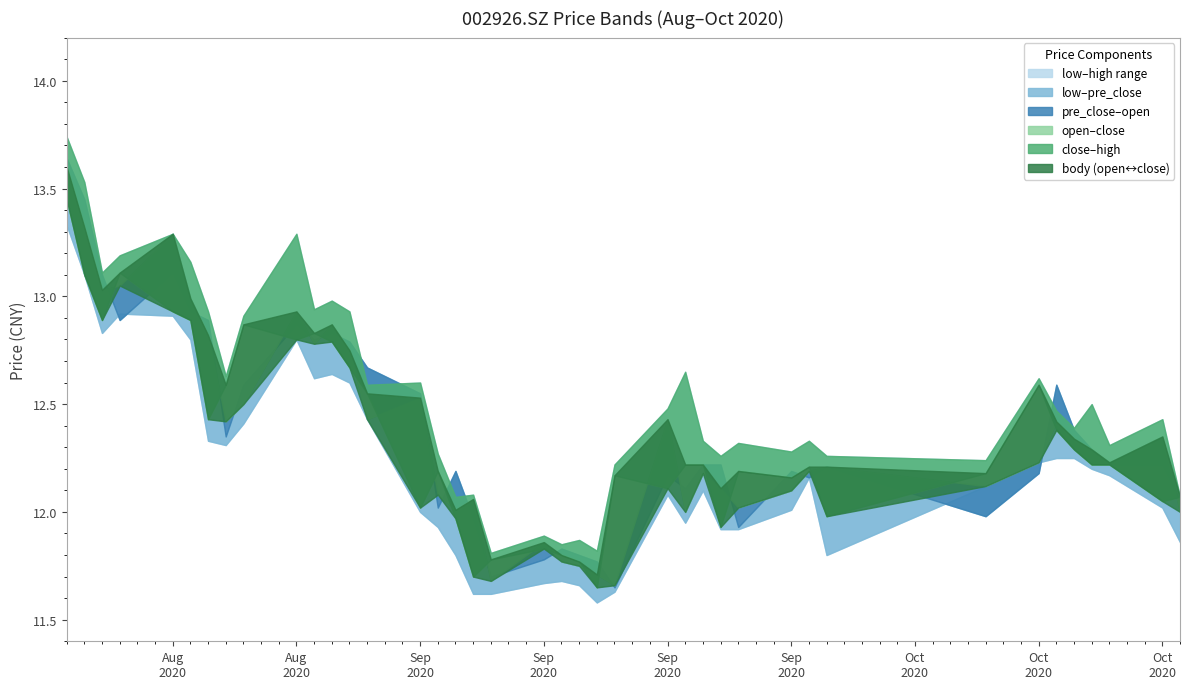

What is the sum of all open values?

495.1